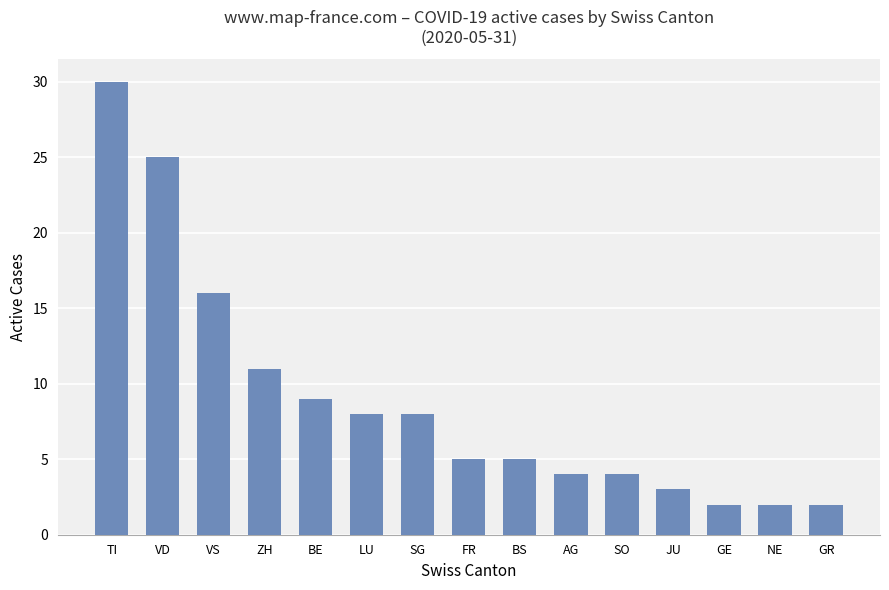

What is the smallest value displayed?

2